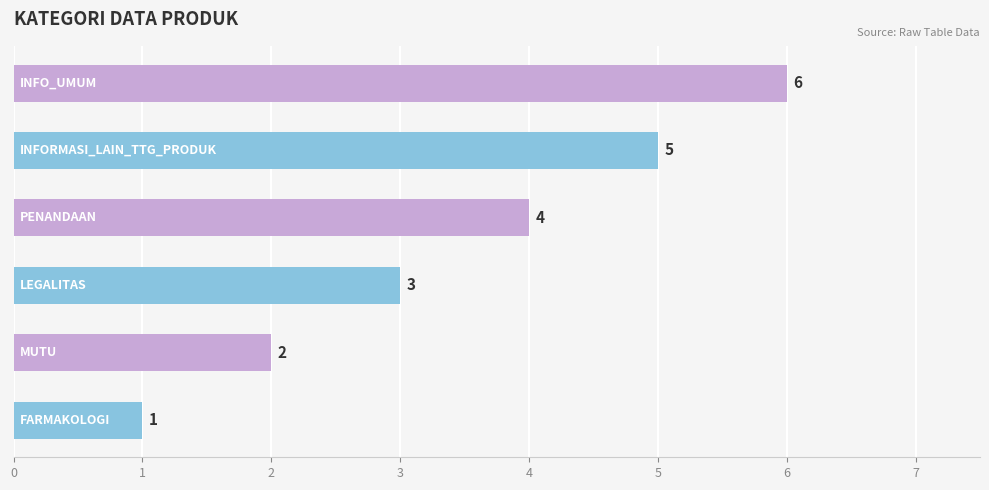

What is the difference between the maximum and minimum values?

5